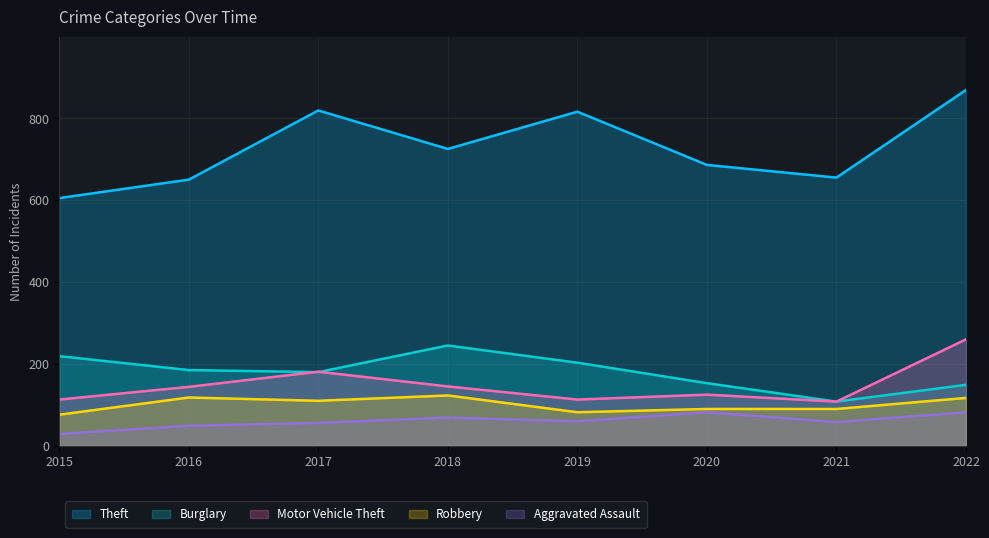

Does the chart have visible grid lines?

Yes